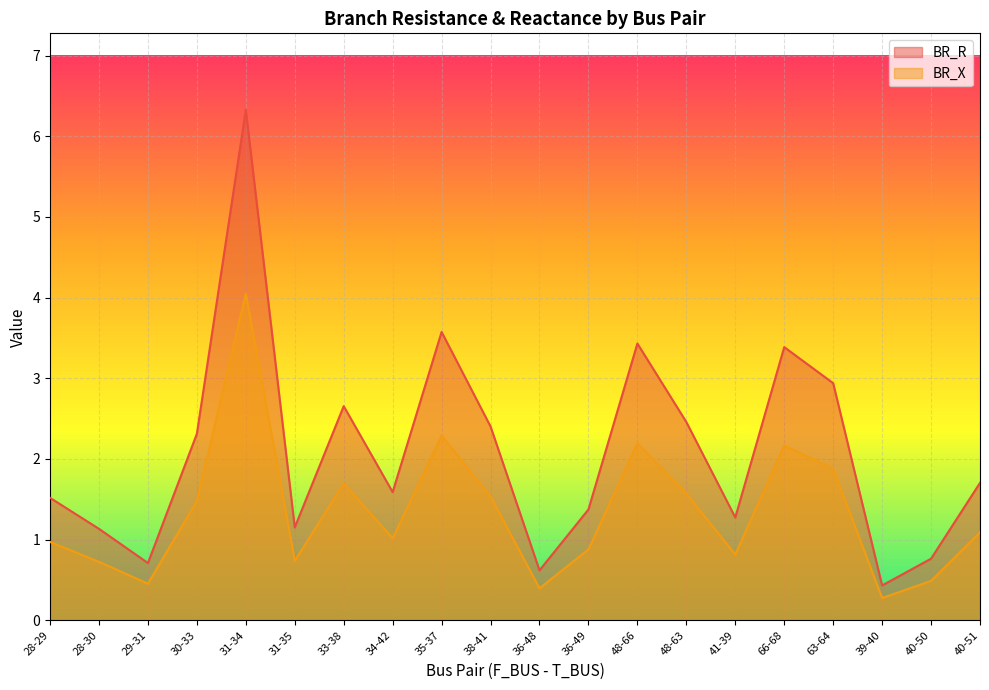

True or false: BR_X has a value of 0.2 at 40-50.

False